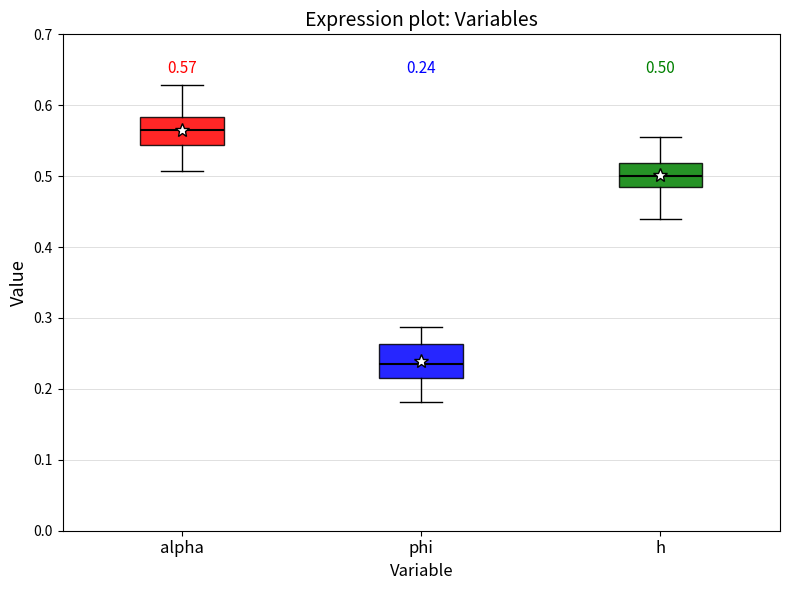

Which box's median line is the highest?

alpha